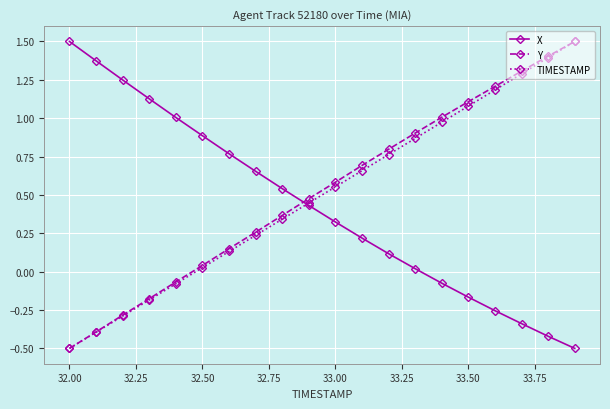

What is the minimum value shown in the chart?

-0.5